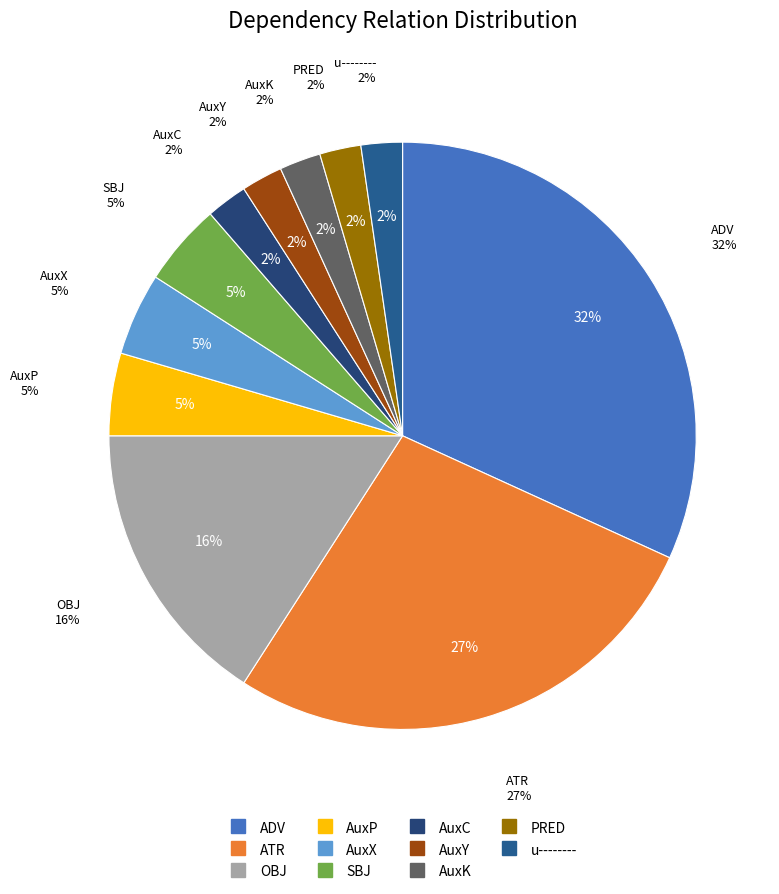

What percentage is the ADV slice, to the nearest percent?

32%